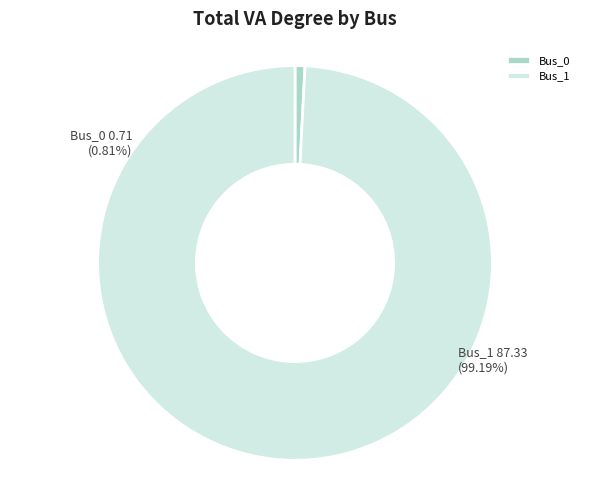

Rank the categories by value from lowest to highest.

Bus_0, Bus_1